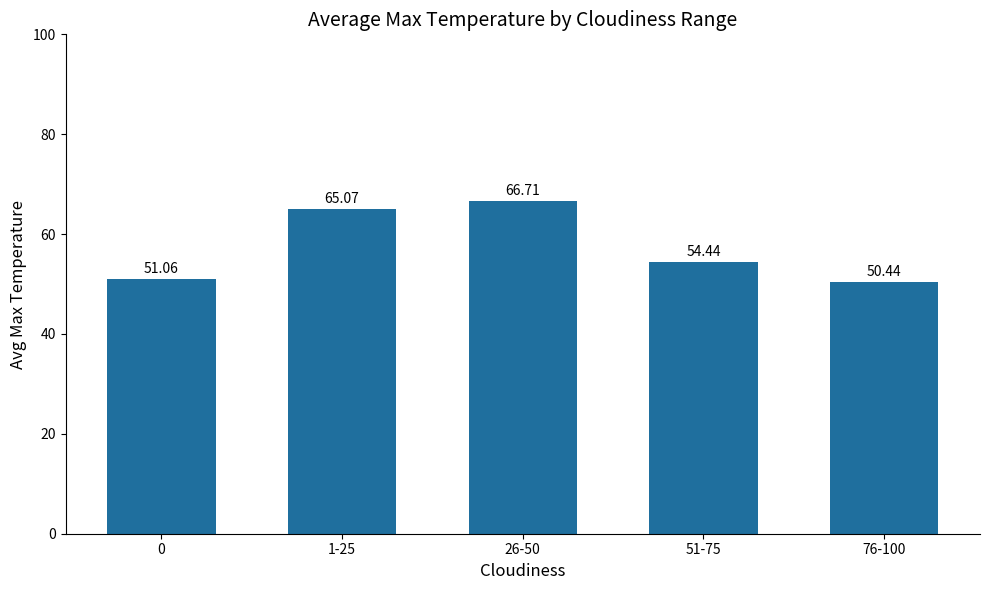

What is the value of the 1st bar from the left?

51.1